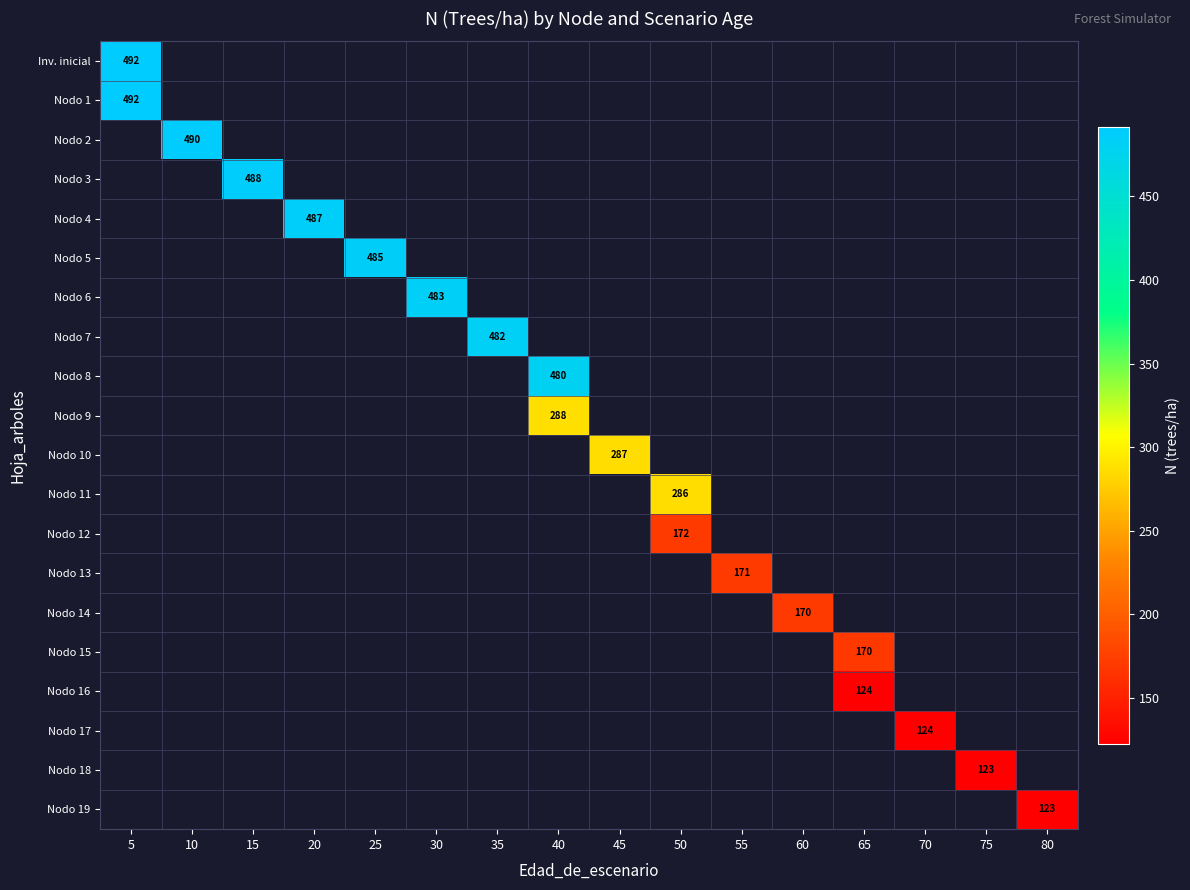

How many positive values does the Nodo 4 series have?

1